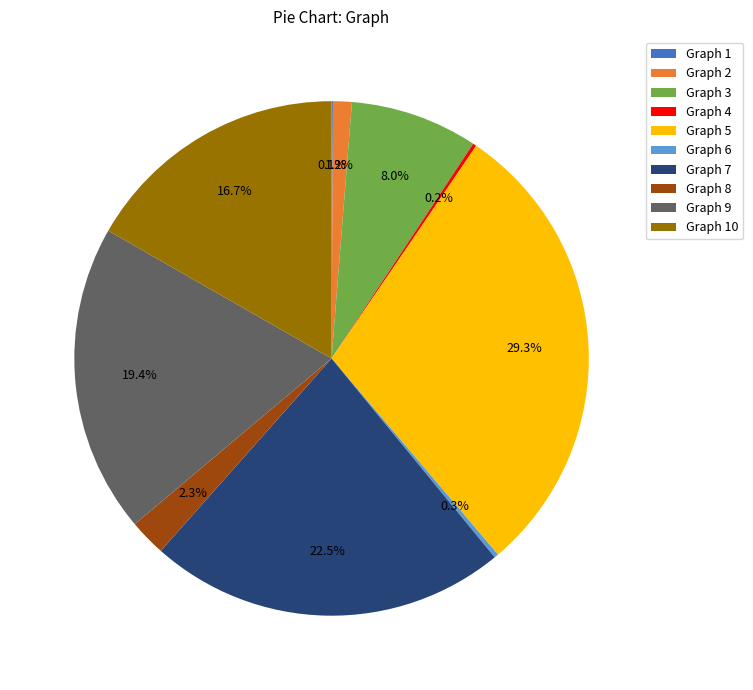

What is the largest slice in the pie chart?

Graph 5